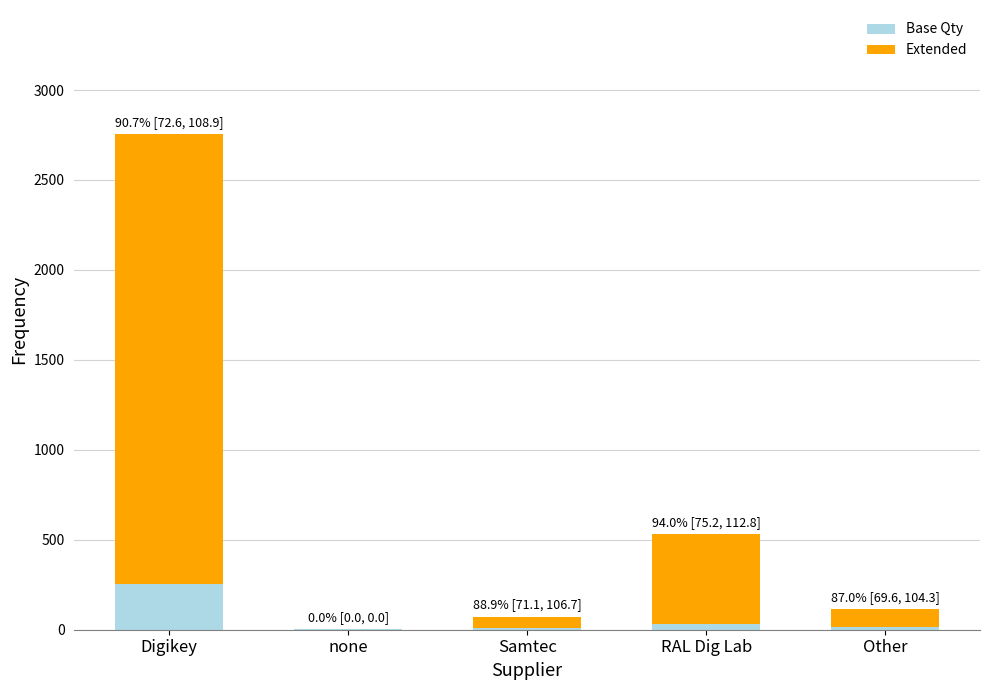

How many series are shown in this chart?

2